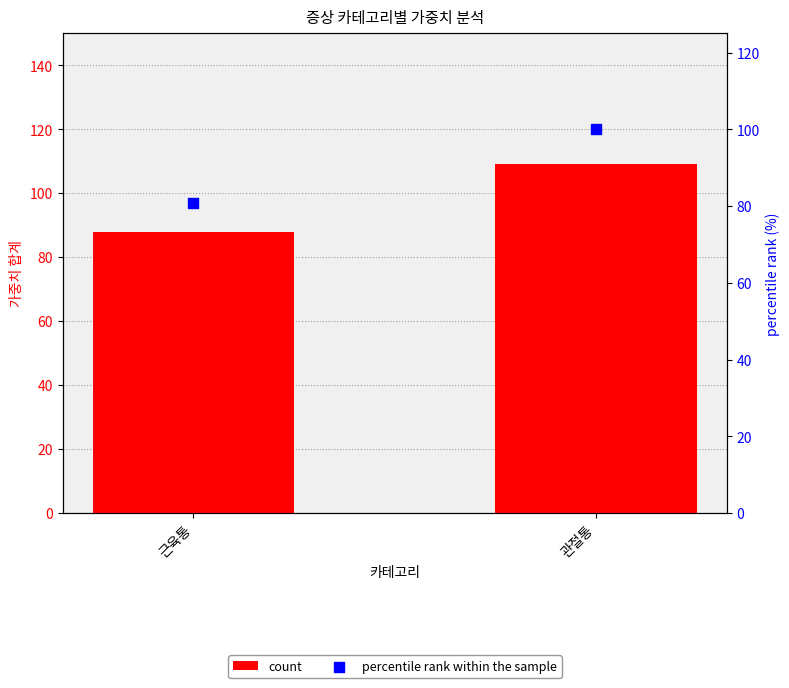

Which series contains the lowest Y value?

percentile rank within the sample